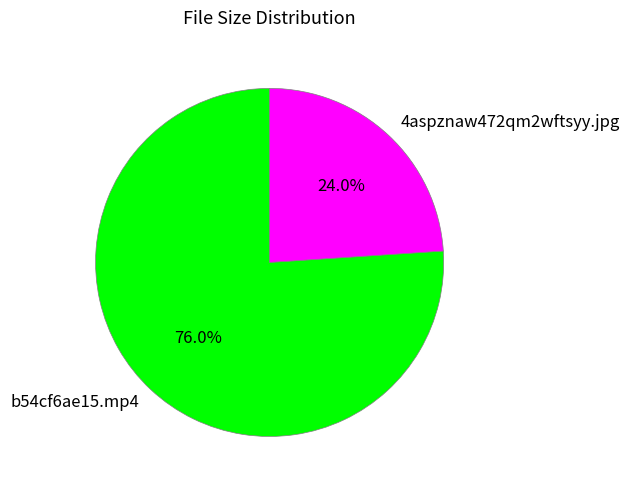

To the nearest percent, what is the combined percentage of 4aspznaw472qm2wftsyy.jpg and b54cf6ae15.mp4?

100%